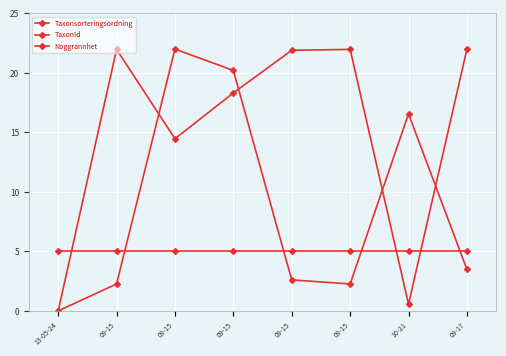

What is the greatest value displayed?

22.0